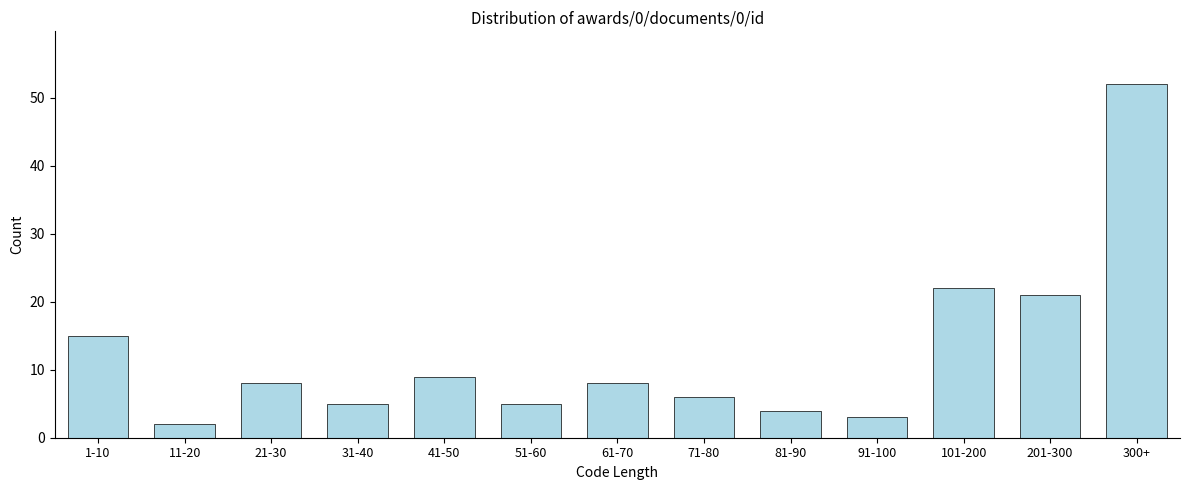

Reading right to left, extract all data points from this chart.

52	21	22	3	4	6	8	5	9	5	8	2	15